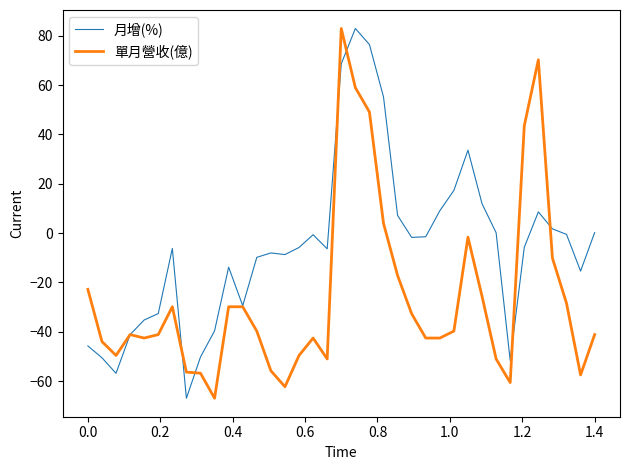

List the series in order of their overall mean, lowest first.

單月營收(億), 月增(%)